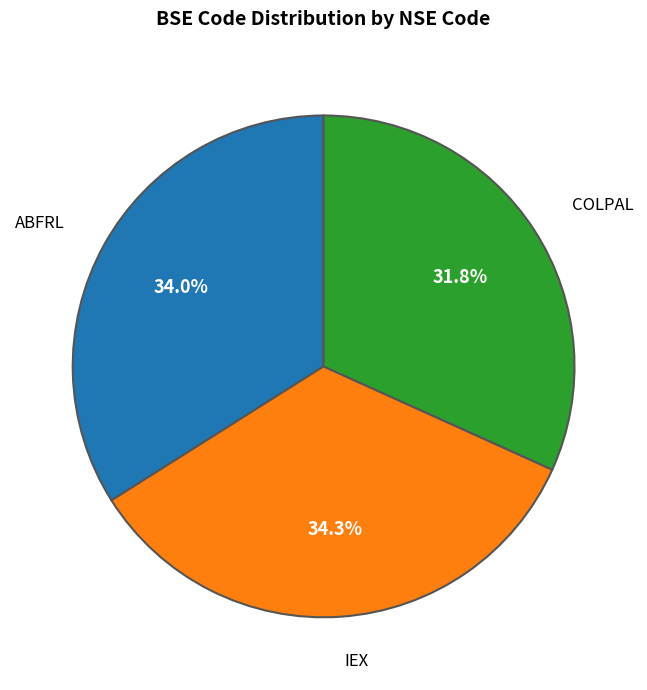

The ABFRL slice represents 34% of the pie. True or false?

True